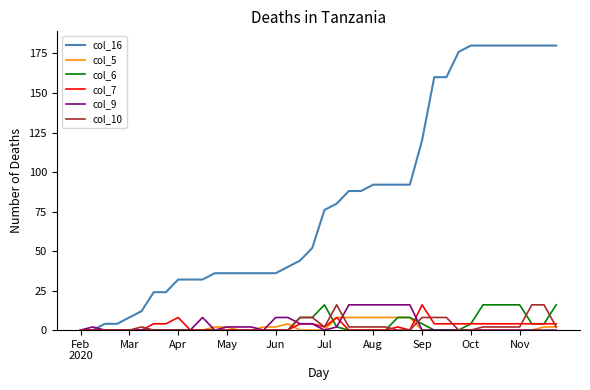

Which series has the largest total across all categories?

col_16